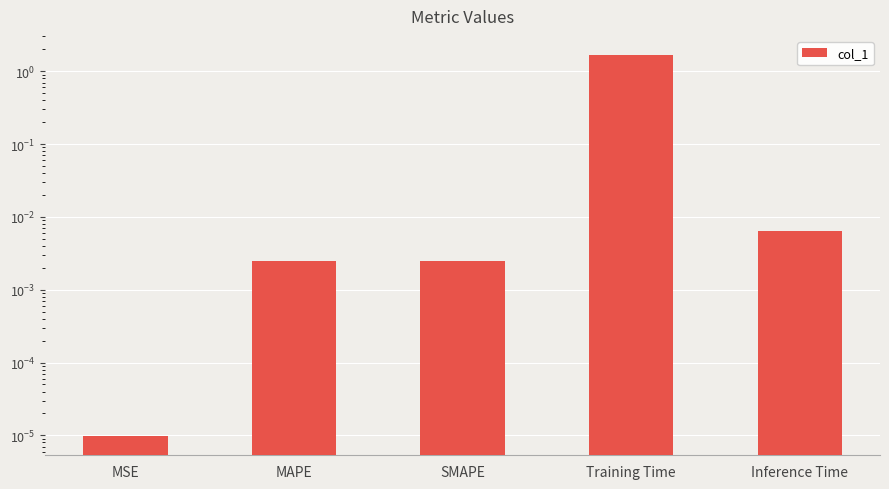

Which label corresponds to the smallest value in the chart?

MSE